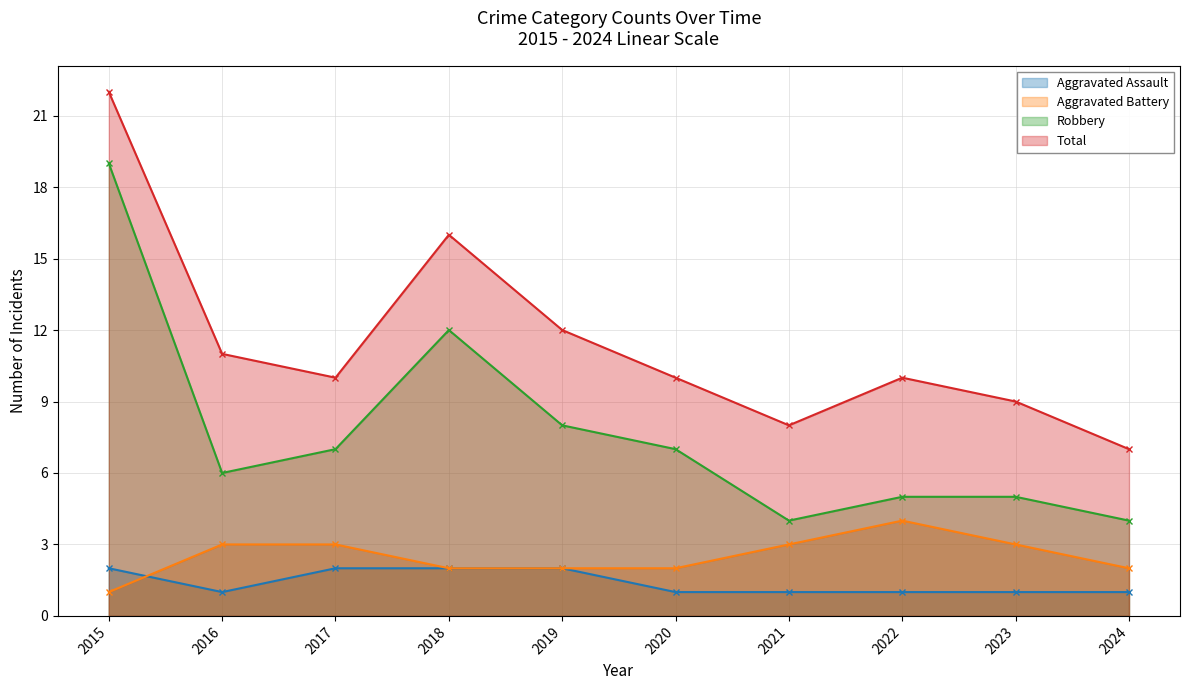

Is it true that Total equals 10 at 2017?

True